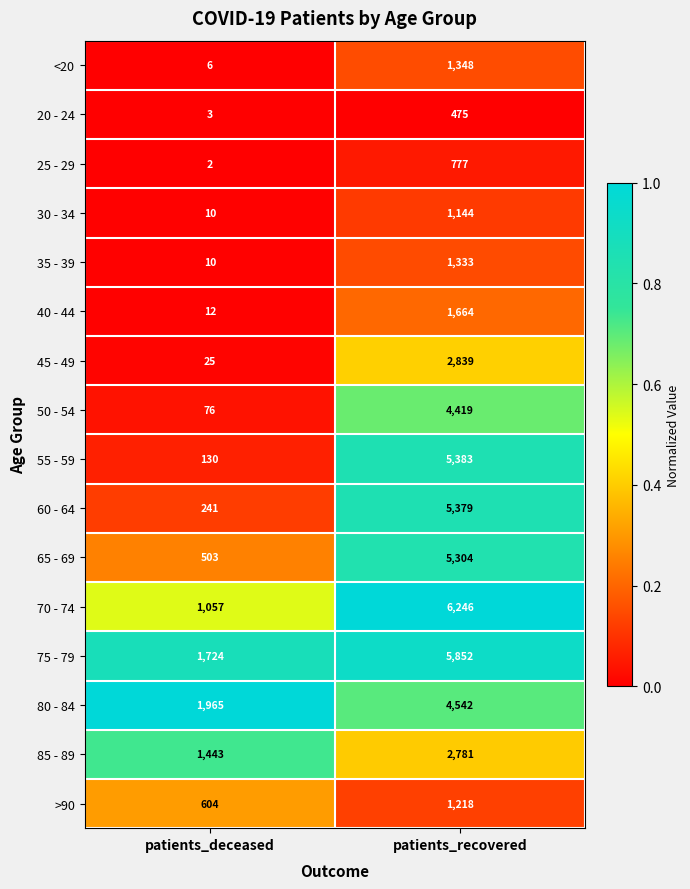

What is the difference between the highest and lowest values at patients_deceased?

1963